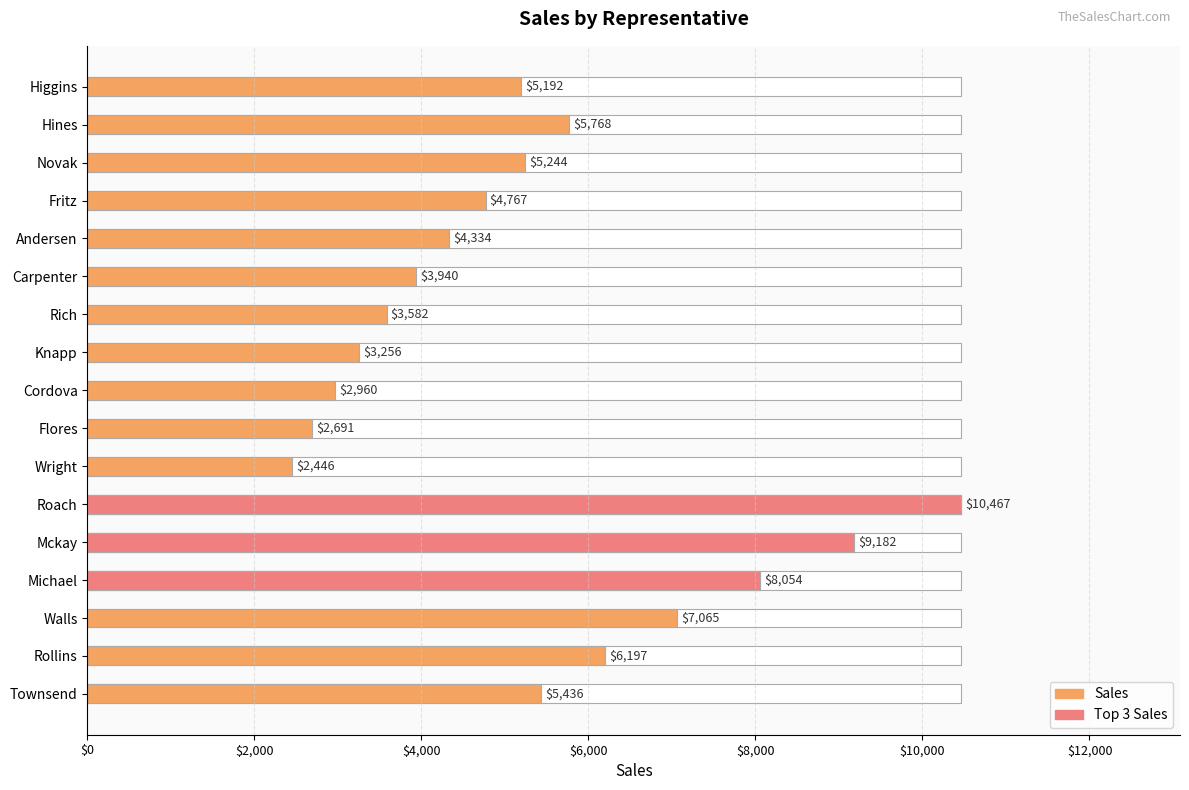

What position from the left is Rich?

11